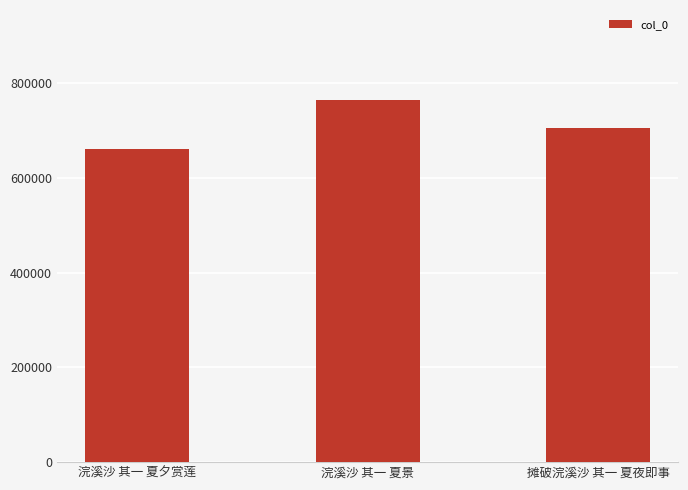

How many values are below 705137?

1